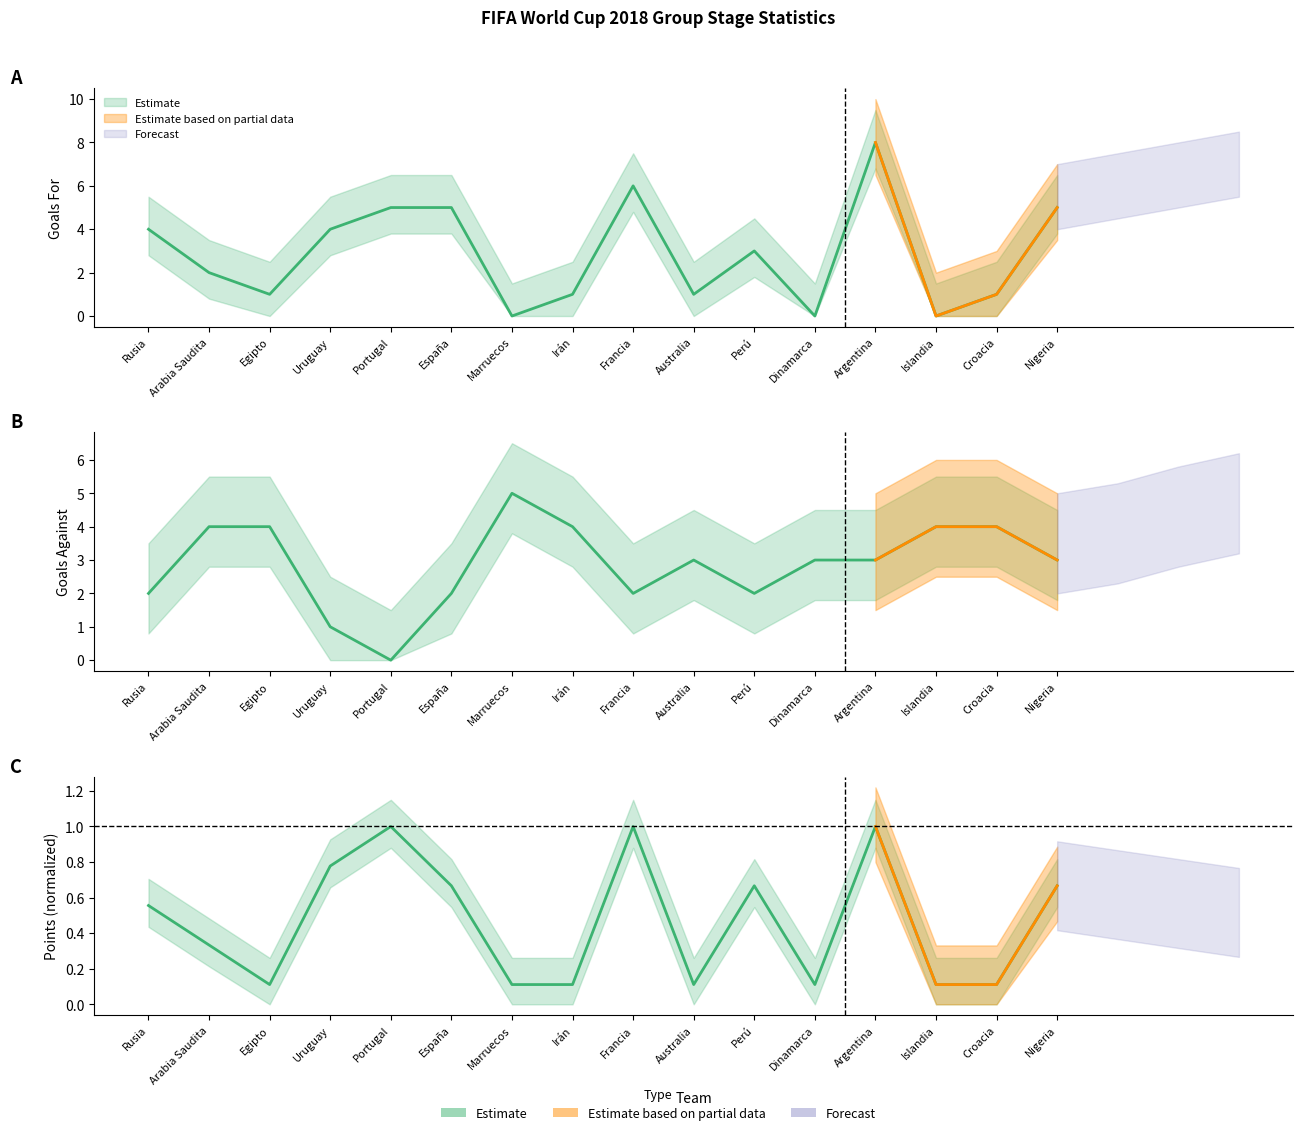

At which label is Points closest to 0?

Egipto